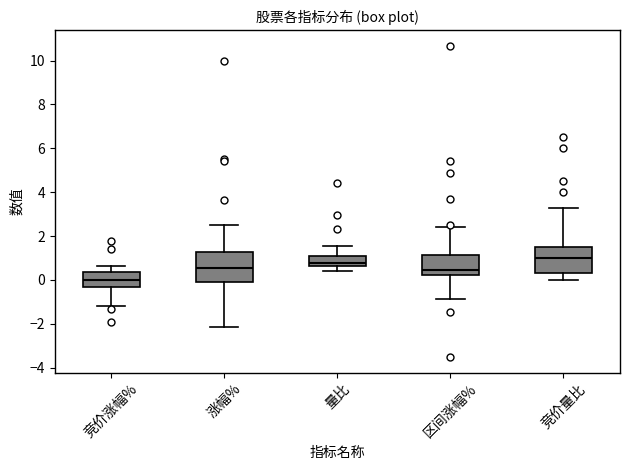

Reading left to right, transcribe this box plot: for each box, give where its median line is, the range the box spans, and where its two whiskers end, as read against the y-axis. The values are not printed on the chart, so give them approximately, as read against the axis.

竞价涨幅%: median 0.0, box -0.4 to 0.4, whiskers -1.2 to 0.6
涨幅%: median 0.6, box -0.2 to 1.2, whiskers -2.2 to 2.4
量比: median 0.8, box 0.6 to 1.0, whiskers 0.4 to 1.6
区间涨幅%: median 0.4, box 0.2 to 1.2, whiskers -0.8 to 2.4
竞价量比: median 1.0, box 0.4 to 1.6, whiskers 0.0 to 3.4